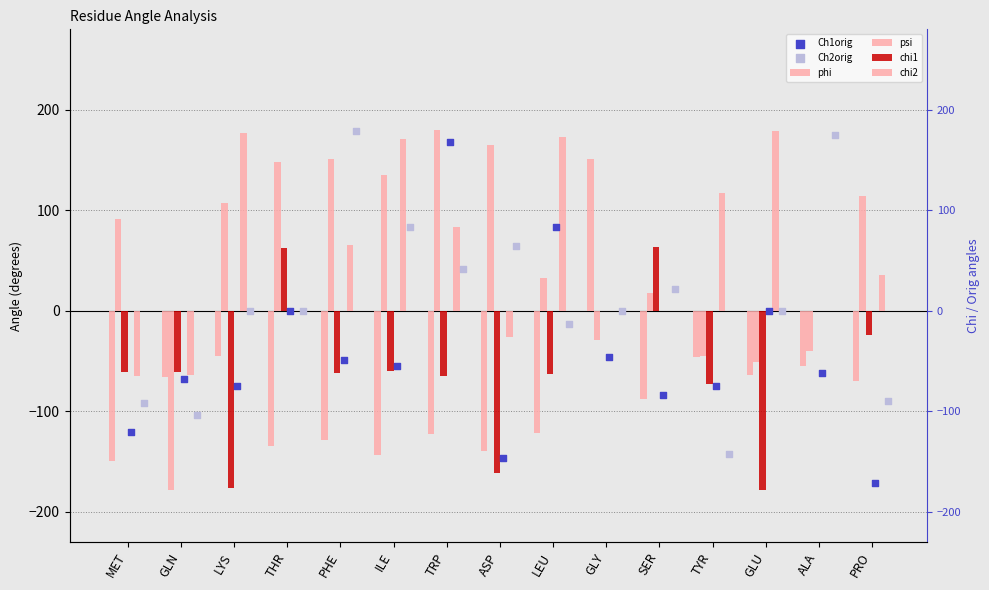

Which series has the largest total across all categories?

chi2